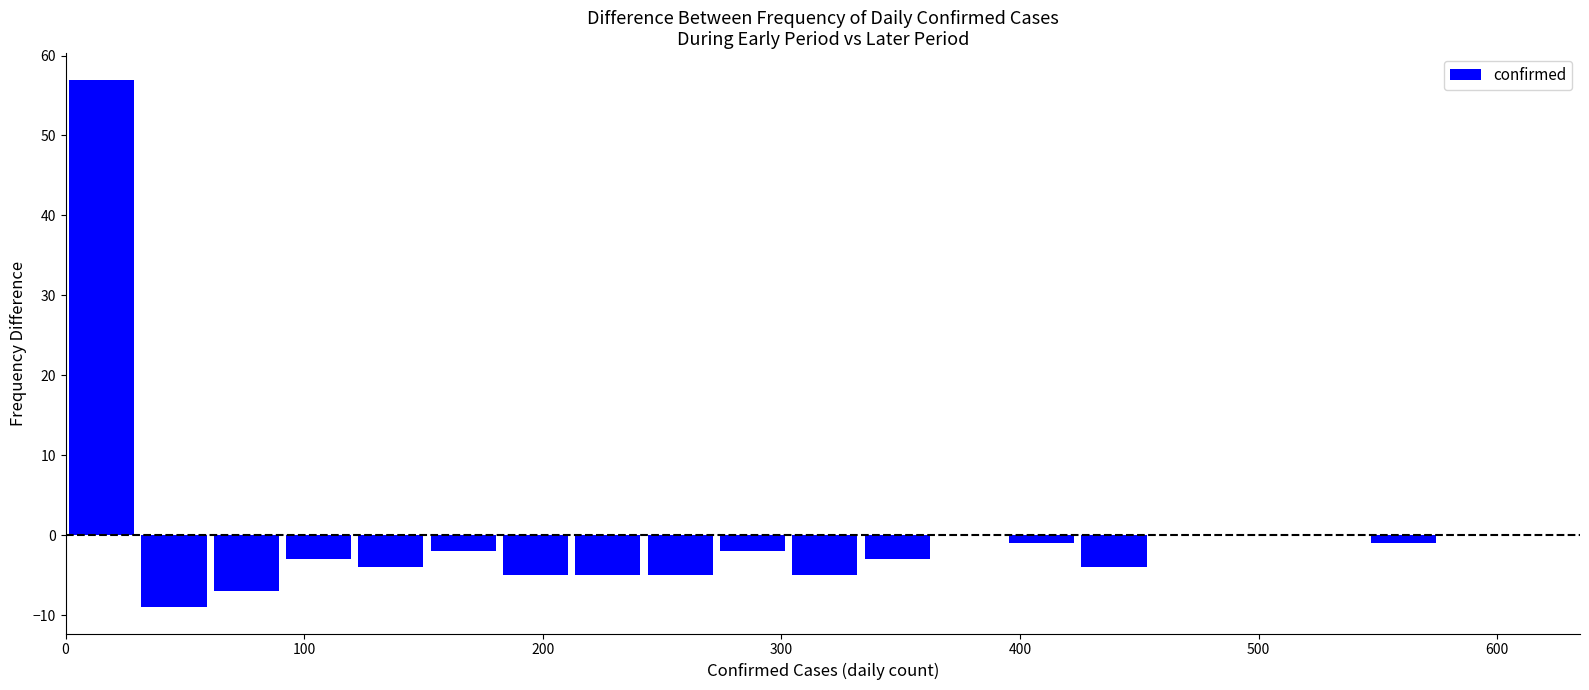

Read against the x-axis, roughly where is the centre of the tallest bar?

20